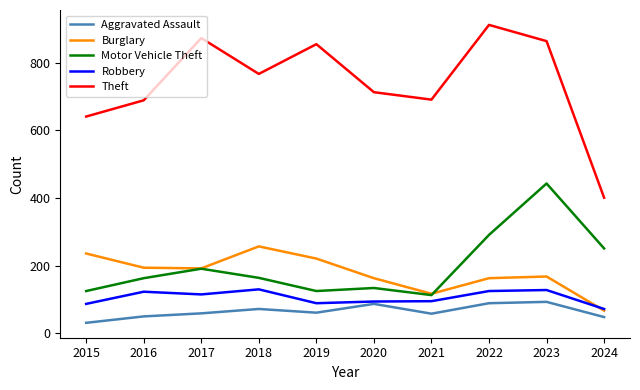

The value of Robbery at 2017 is 166. True or false?

False